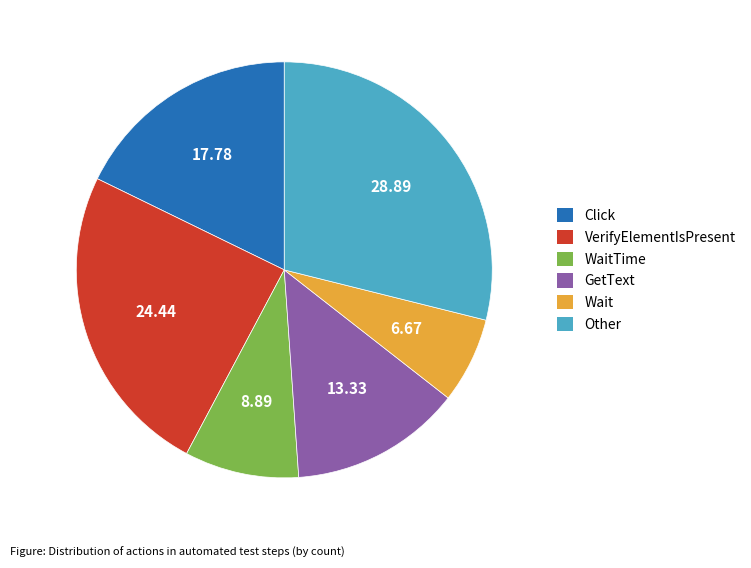

Combined, do Click and Wait account for over 50%?

No